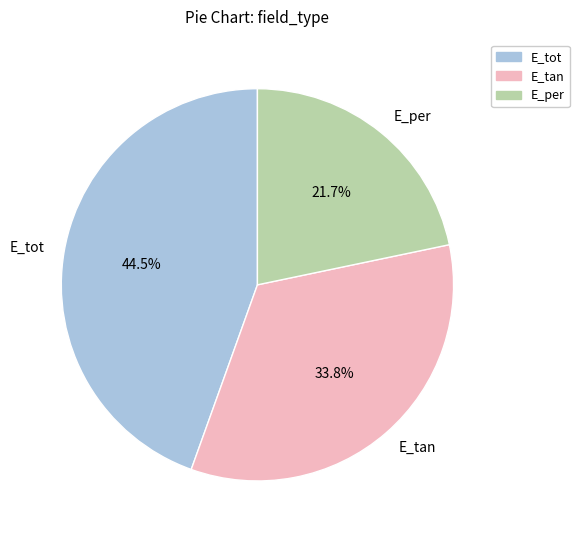

Count the number of slices in the pie.

3